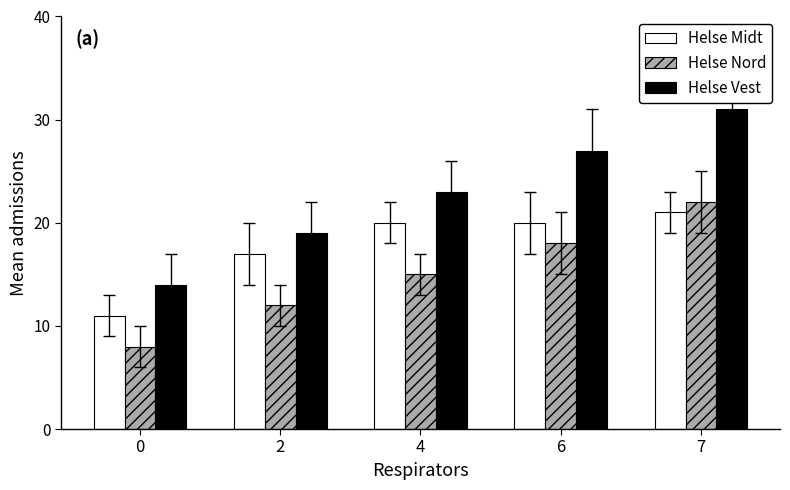

How many bars are there in each group?

3